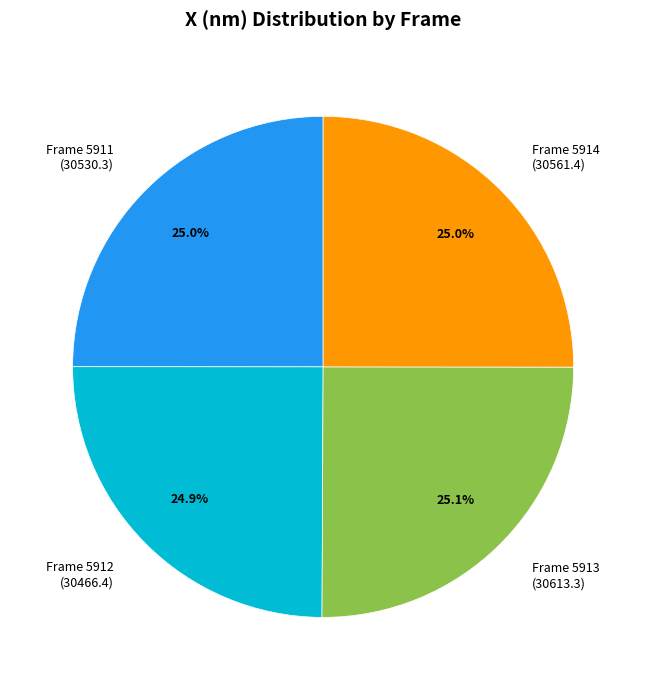

What percentage do Frame 5911 (30530.3) and Frame 5912 (30466.4) together represent?

49.9%